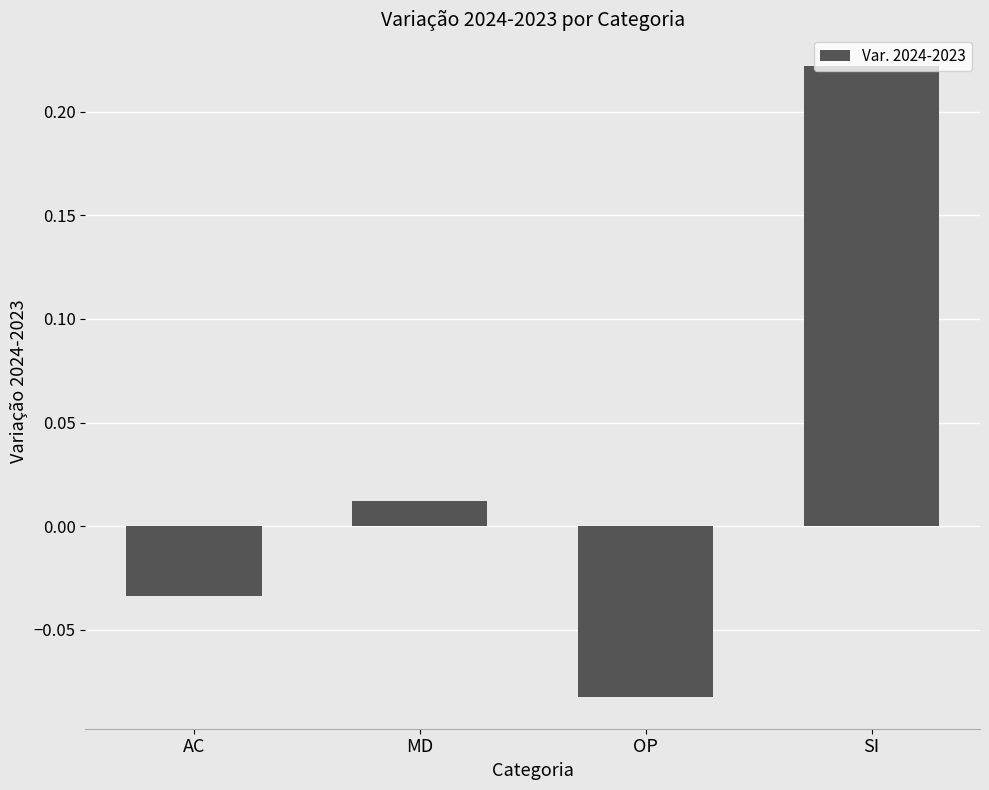

Which has a higher value, SI or MD?

SI